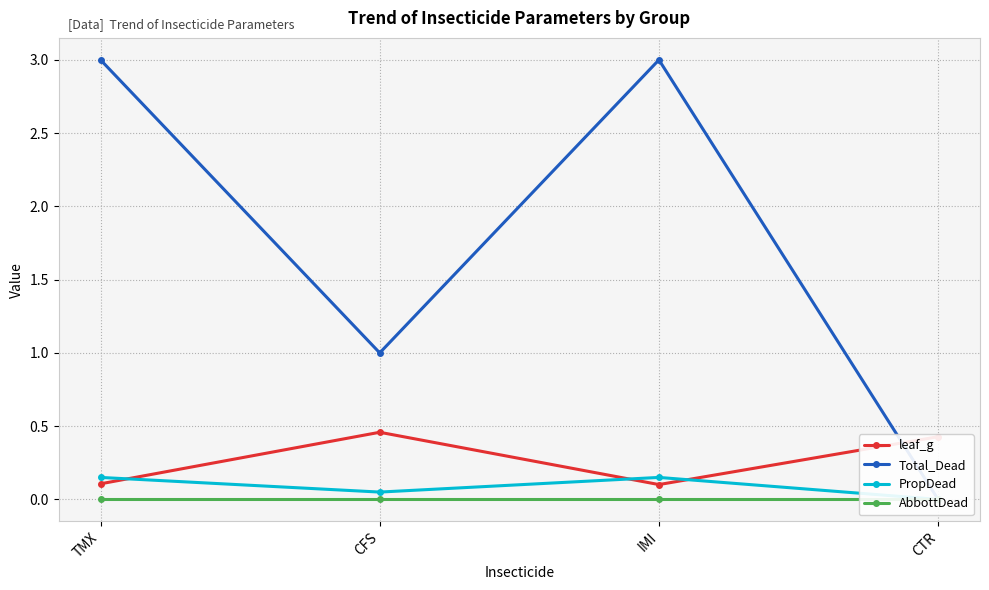

True or false: PropDead has more than 1 points higher than both neighbors.

False